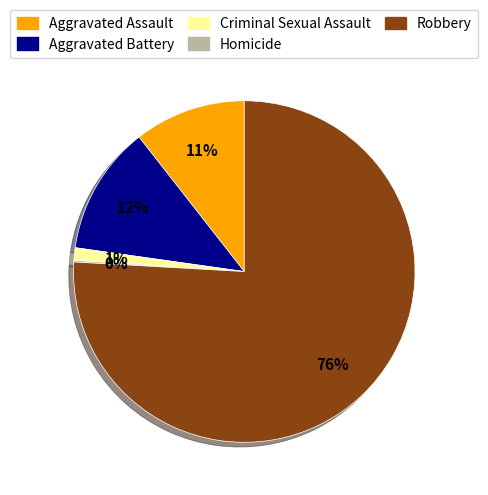

Which category has the biggest portion of the pie?

Robbery